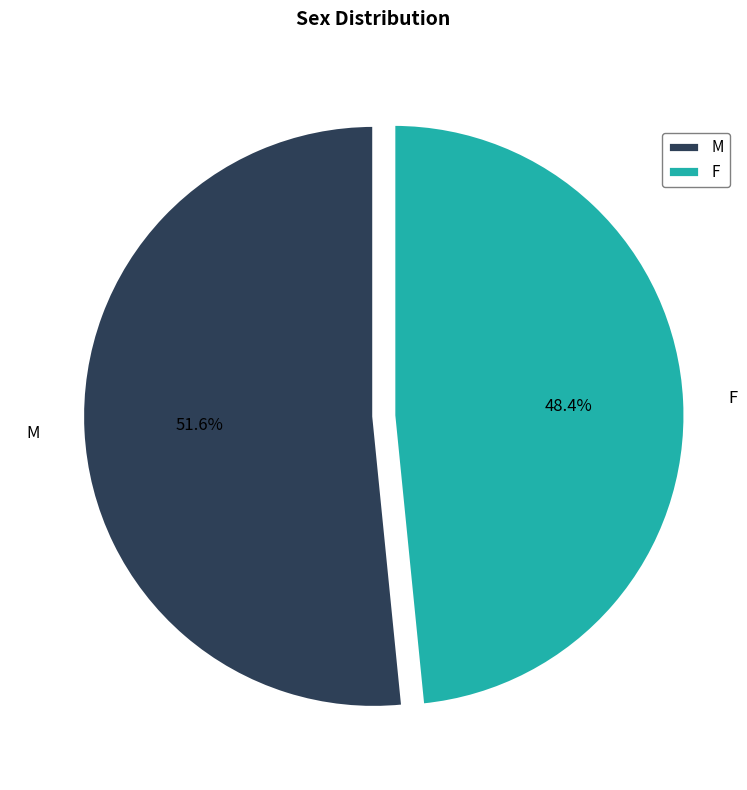

To the nearest percent, what portion does M represent?

52%